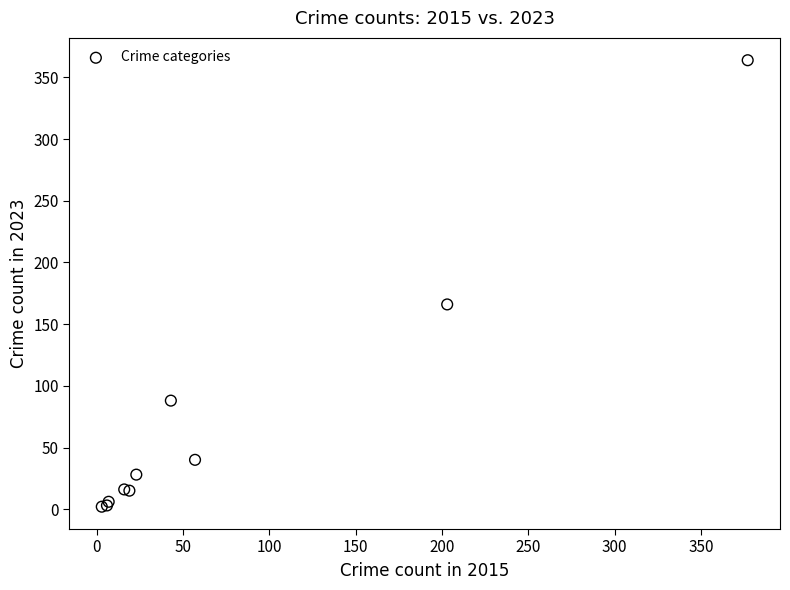

What Y value in the scatter plot is closest to 183?

166